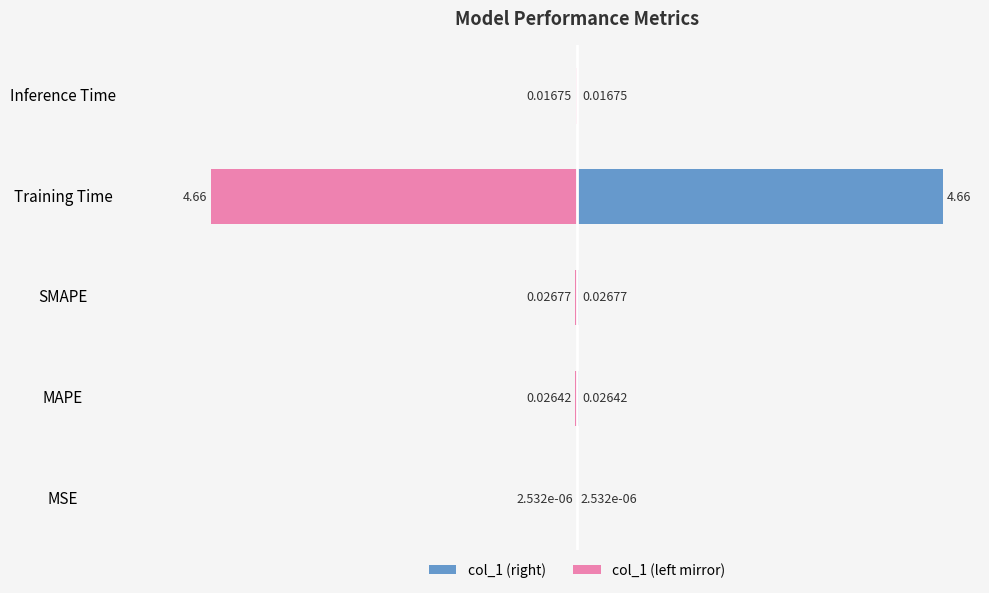

What is the greatest value displayed?

4.7